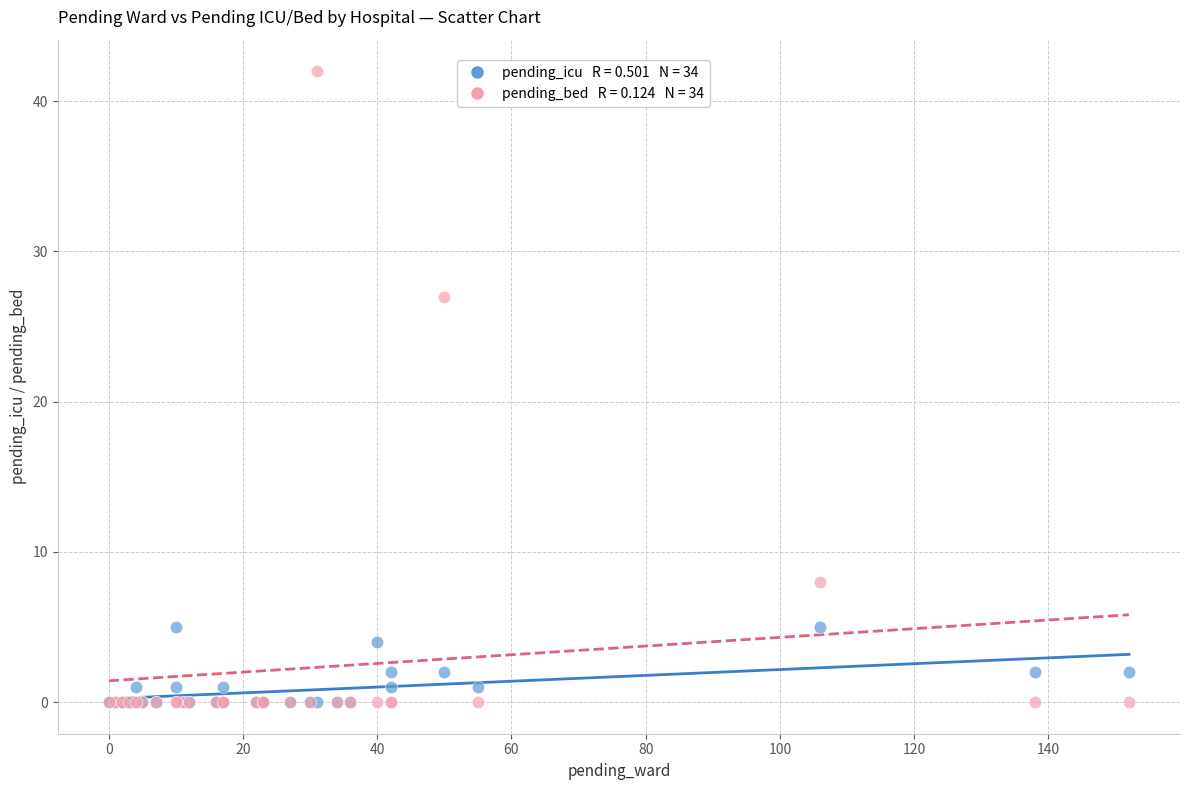

Across all series, what Y value is closest to 21?

27